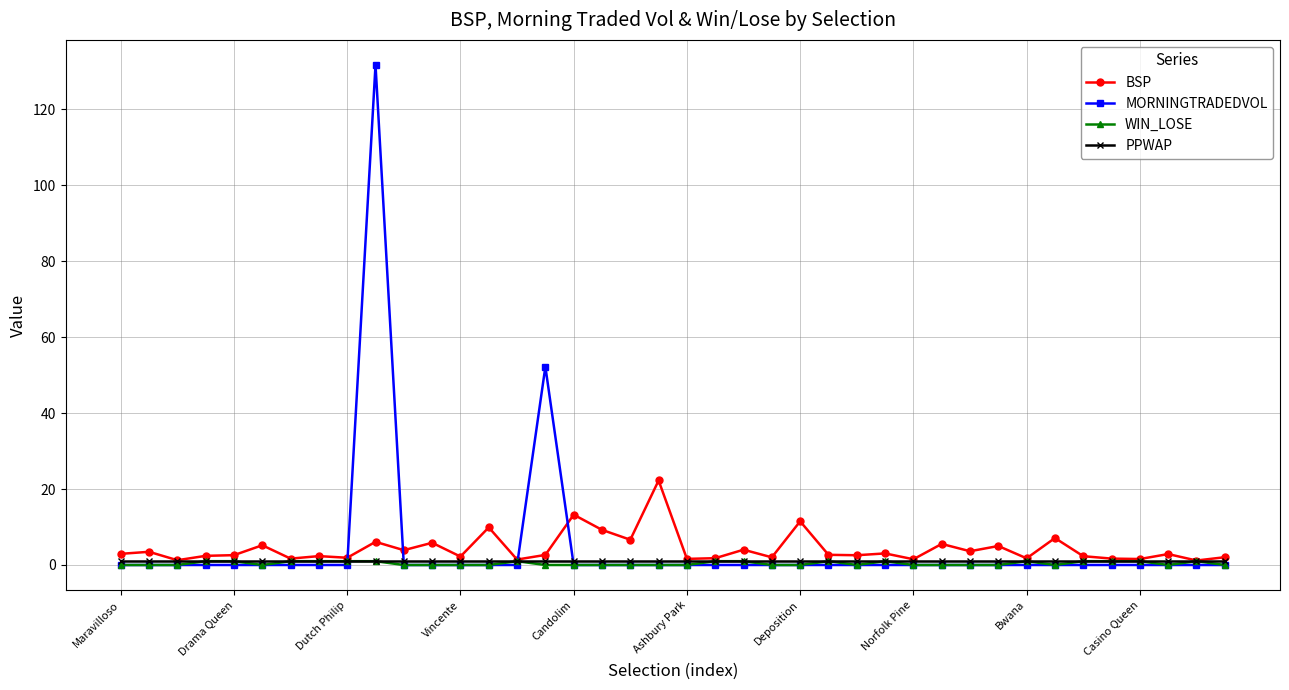

What is the greatest value displayed?

131.7